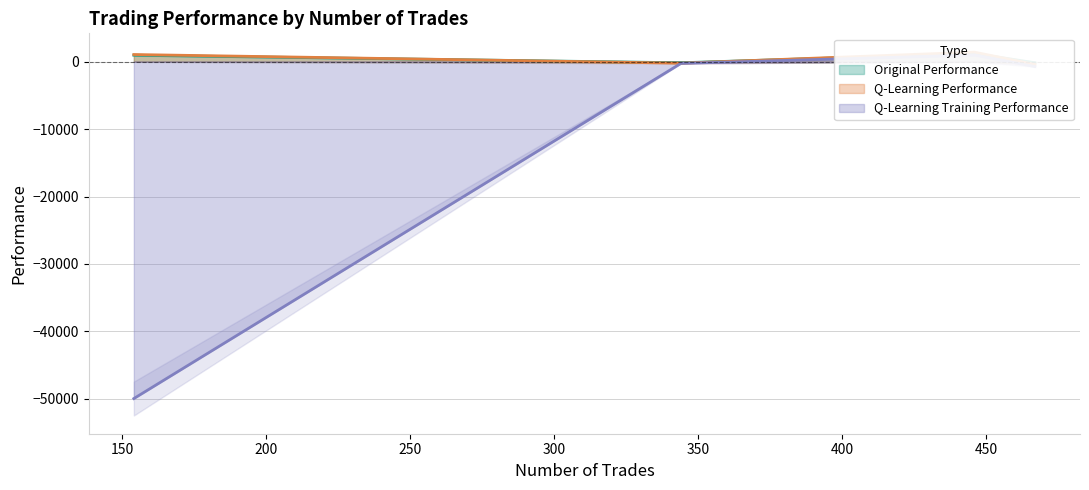

What is the total value across all series at 467?

-1249.9